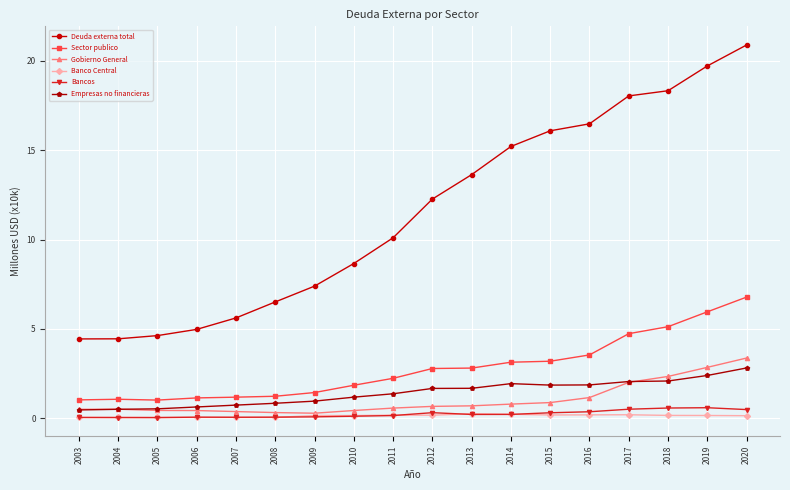

How many data points does each series have?

18